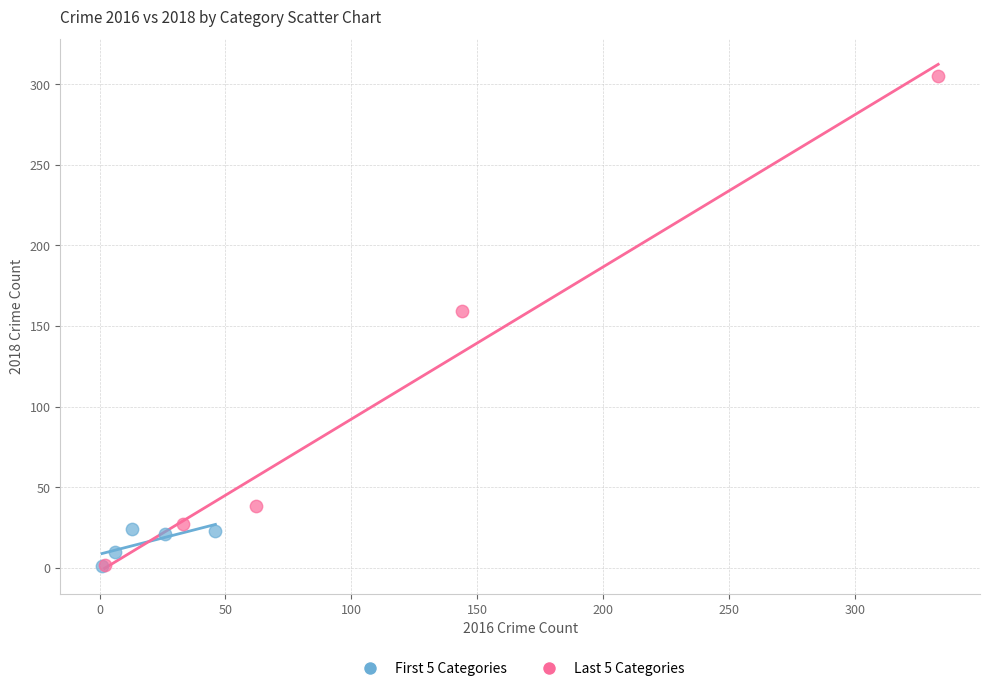

Which series has the widest spread of Y values?

Last 5 Categories